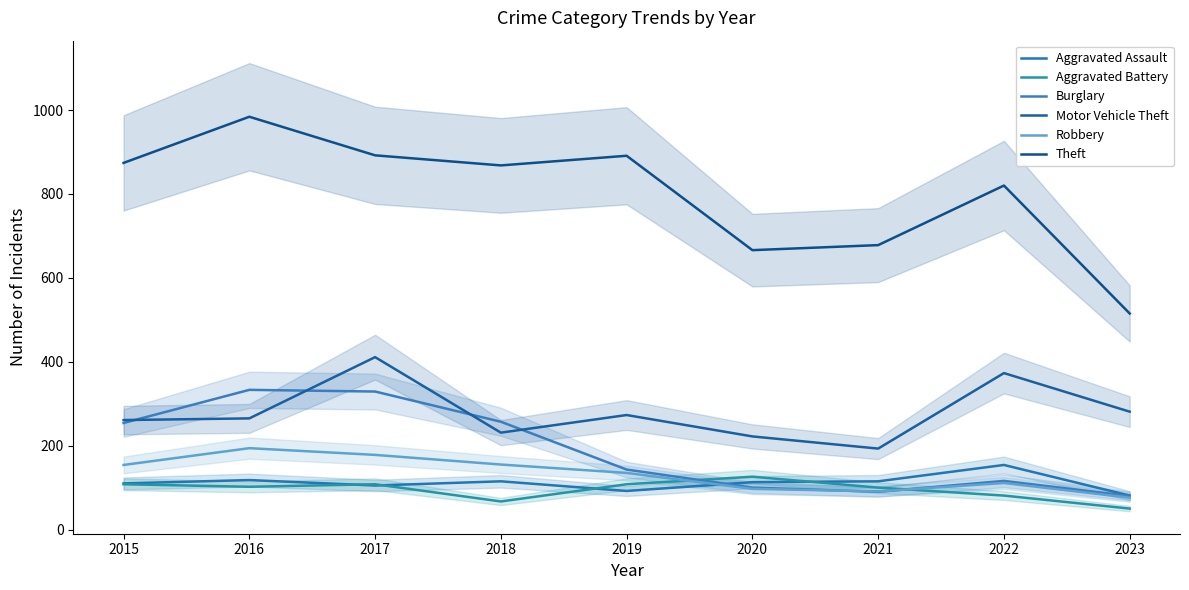

Does the chart have visible grid lines?

No